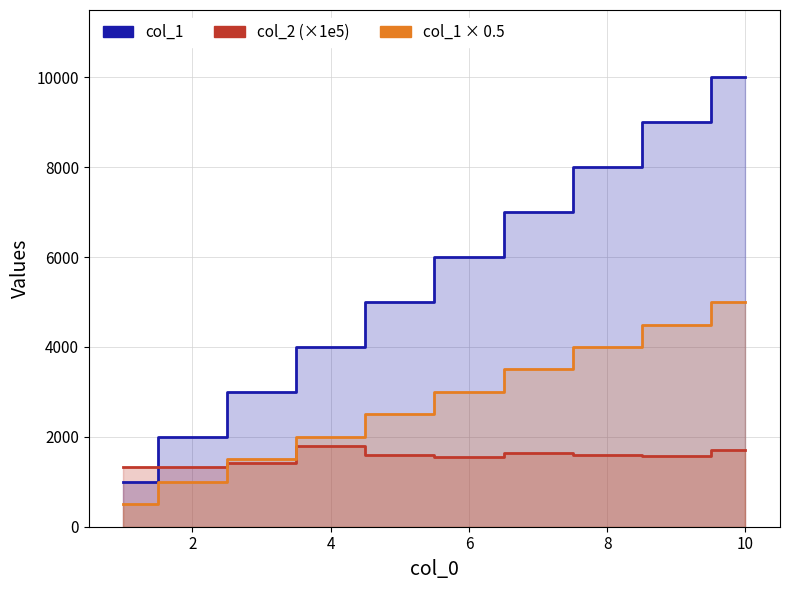

Which series has the widest spread of values?

col_1